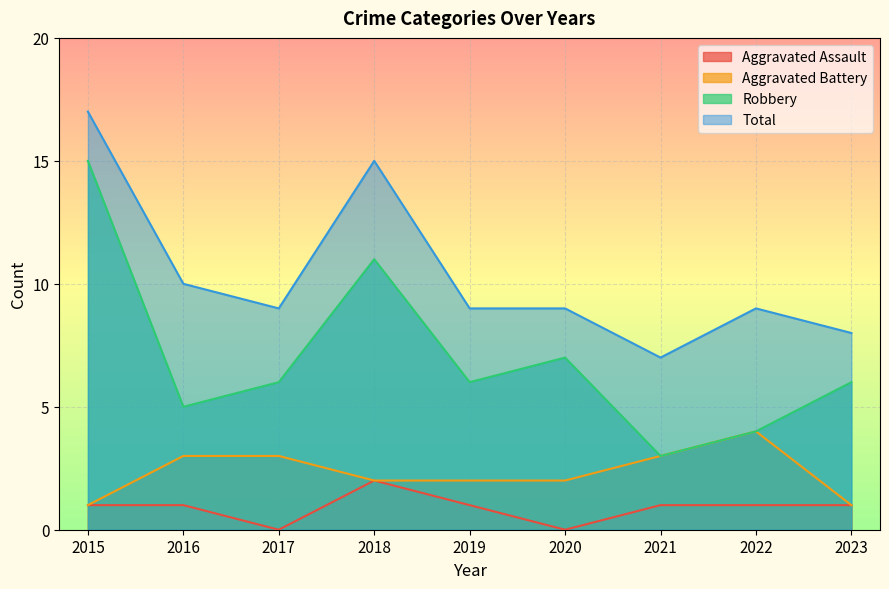

How many values in the Robbery series exceed 6?

3